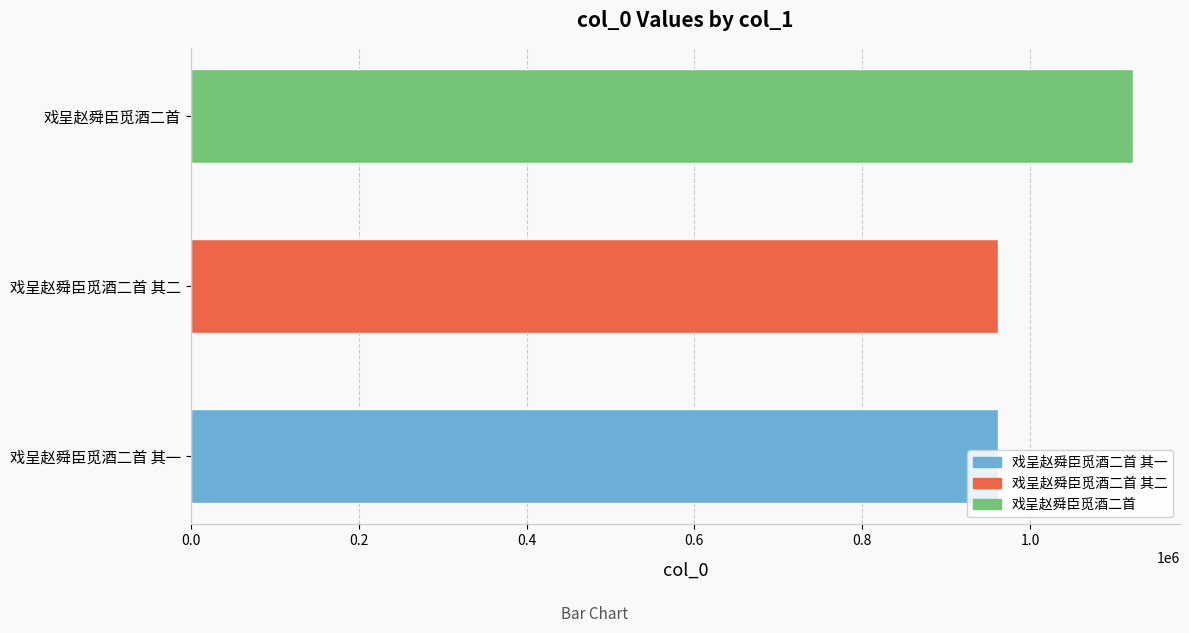

What is the change in value from 戏呈赵舜臣觅酒二首 其一 to 戏呈赵舜臣觅酒二首?

+161107